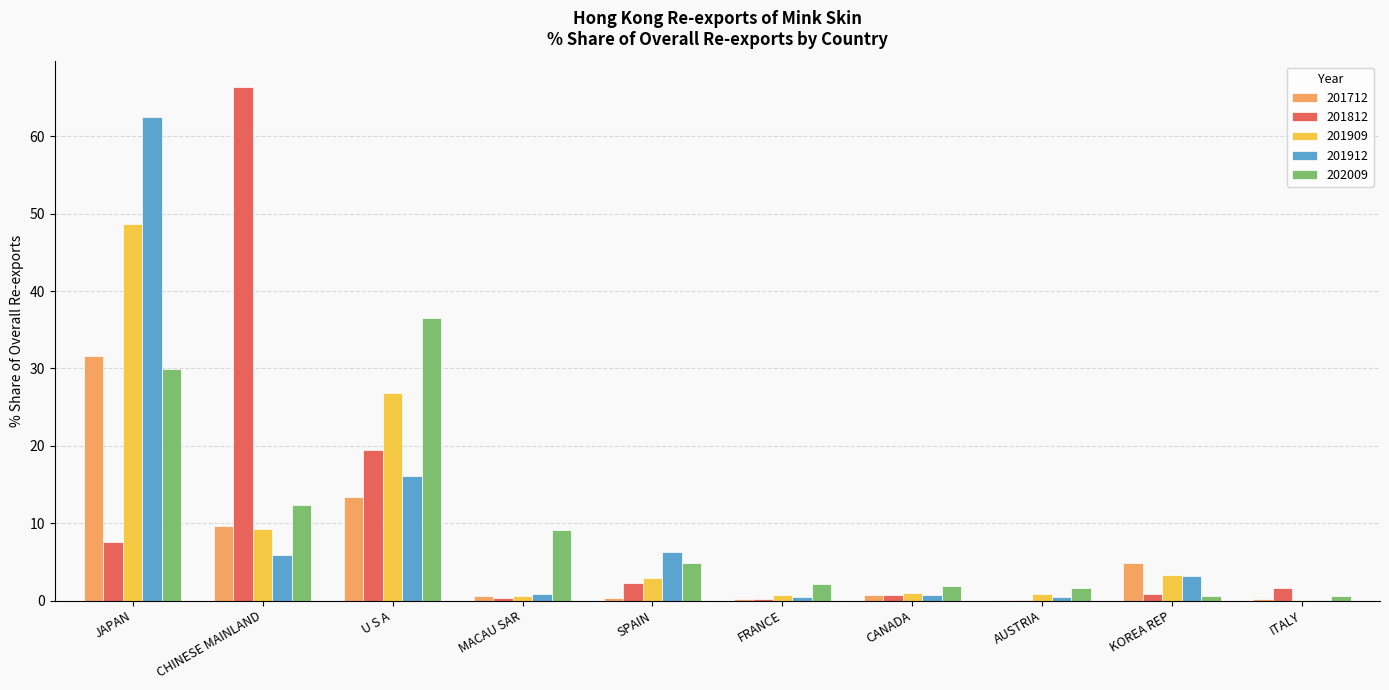

What is the difference between the 201909 values at MACAU SAR and U S A?

26.2